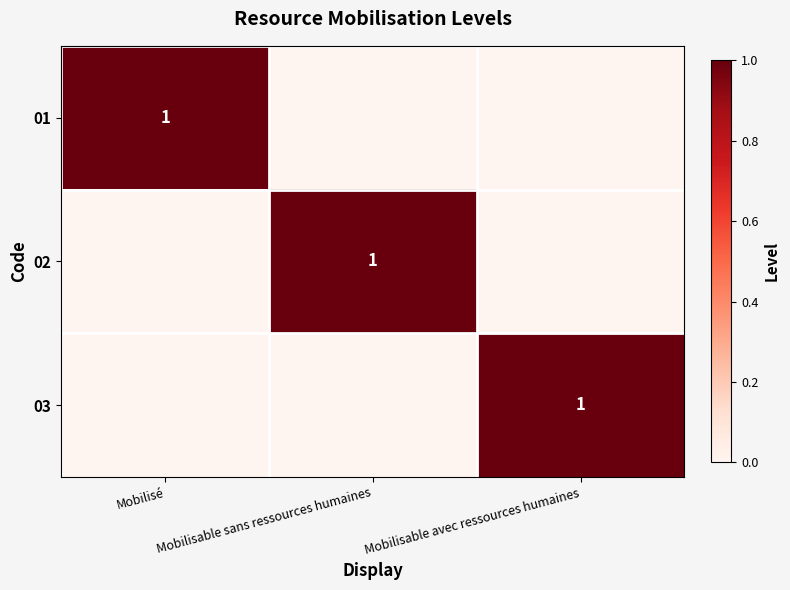

True or false: 03 has a value of 0 at Mobilisable avec ressources humaines.

False